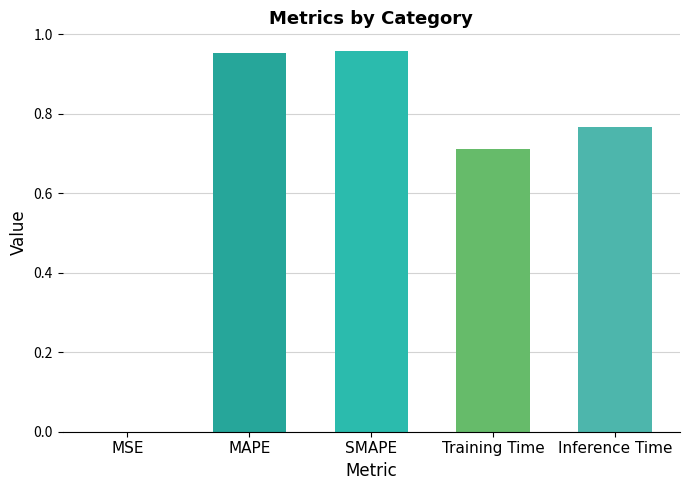

True or false: the data shows 0.4 at Inference Time.

False